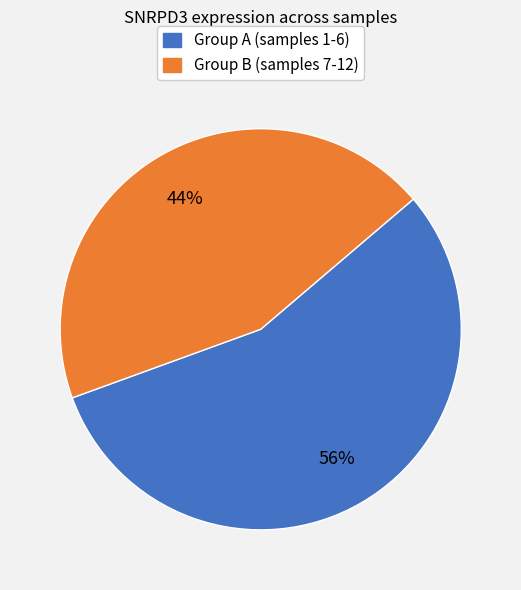

To the nearest percent, what is the average slice percentage?

50%